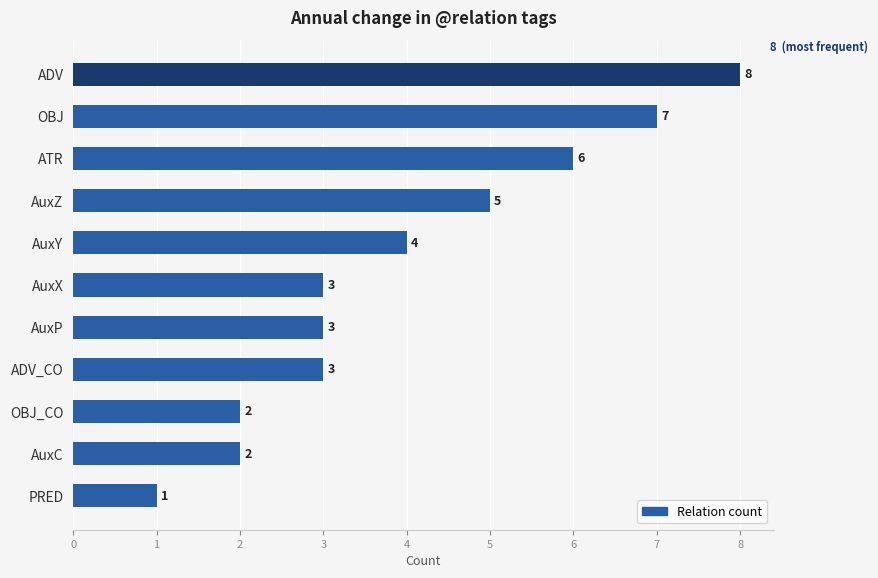

Is it true that the value at AuxC is 3?

False